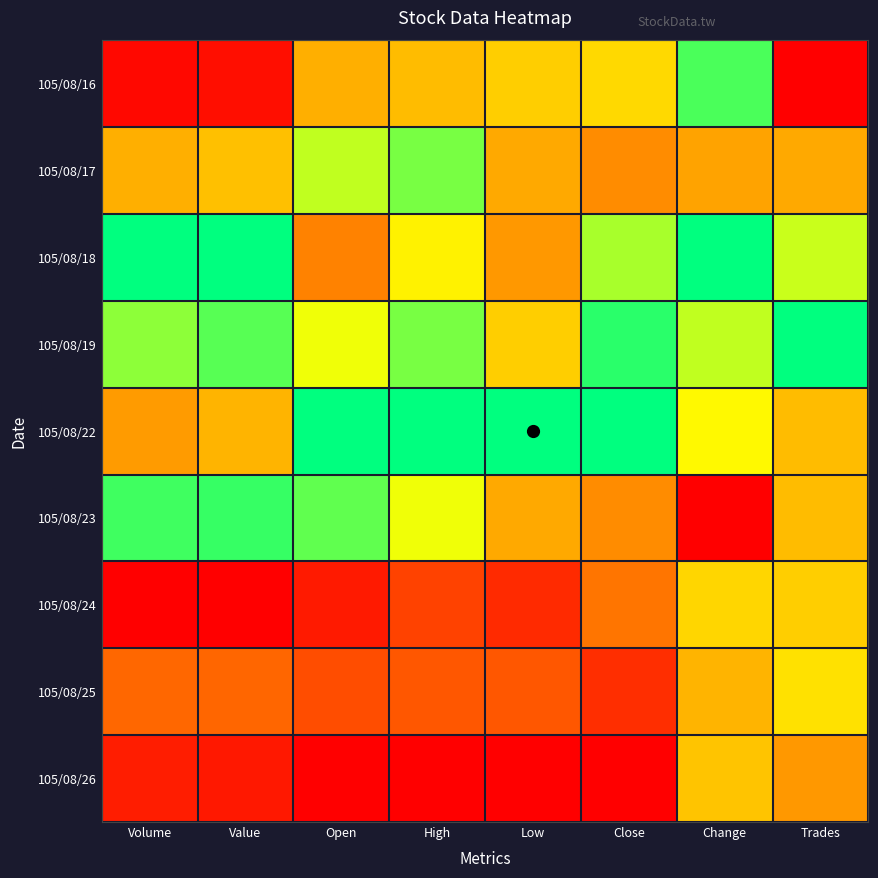

Reading right to left, list all the values displayed in this chart.

105/08/16: Trades=0.0	Change=0.9	Close=0.6	Low=0.5	High=0.5	Open=0.4	Value=0.0	Volume=0.0
105/08/17: Trades=0.4	Change=0.4	Close=0.3	Low=0.4	High=0.8	Open=0.7	Value=0.5	Volume=0.4
105/08/18: Trades=0.7	Change=1.0	Close=0.8	Low=0.4	High=0.6	Open=0.3	Value=1.0	Volume=1.0
105/08/19: Trades=1.0	Change=0.7	Close=0.9	Low=0.5	High=0.8	Open=0.7	Value=0.9	Volume=0.8
105/08/22: Trades=0.5	Change=0.7	Close=1.0	Low=1.0	High=1.0	Open=1.0	Value=0.5	Volume=0.4
105/08/23: Trades=0.5	Change=0.0	Close=0.3	Low=0.4	High=0.7	Open=0.9	Value=0.9	Volume=0.9
105/08/24: Trades=0.5	Change=0.5	Close=0.3	Low=0.1	High=0.2	Open=0.1	Value=0.0	Volume=0.0
105/08/25: Trades=0.6	Change=0.4	Close=0.1	Low=0.2	High=0.2	Open=0.2	Value=0.2	Volume=0.2
105/08/26: Trades=0.4	Change=0.5	Close=0.0	Low=0.0	High=0.0	Open=0.0	Value=0.1	Volume=0.1